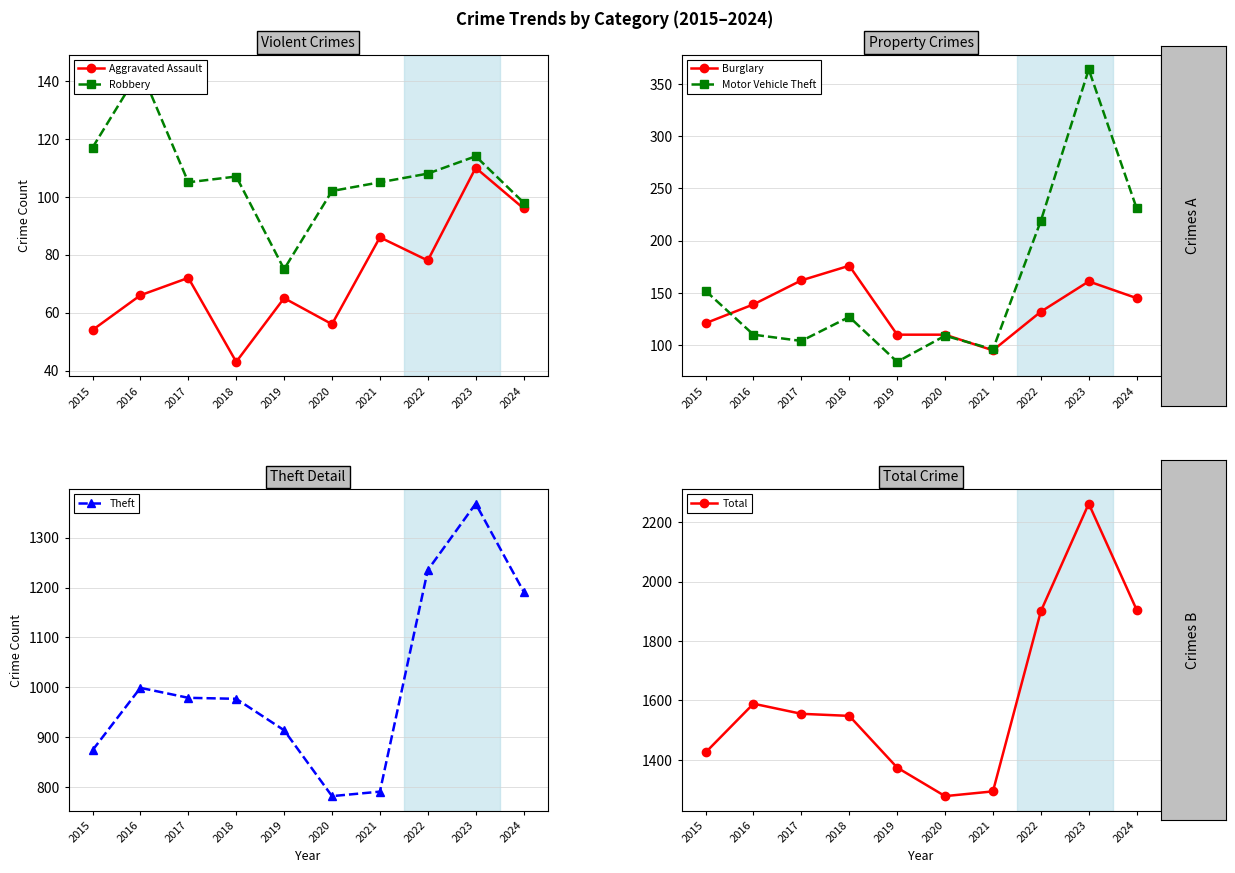

Which series has the largest total across all categories?

Total